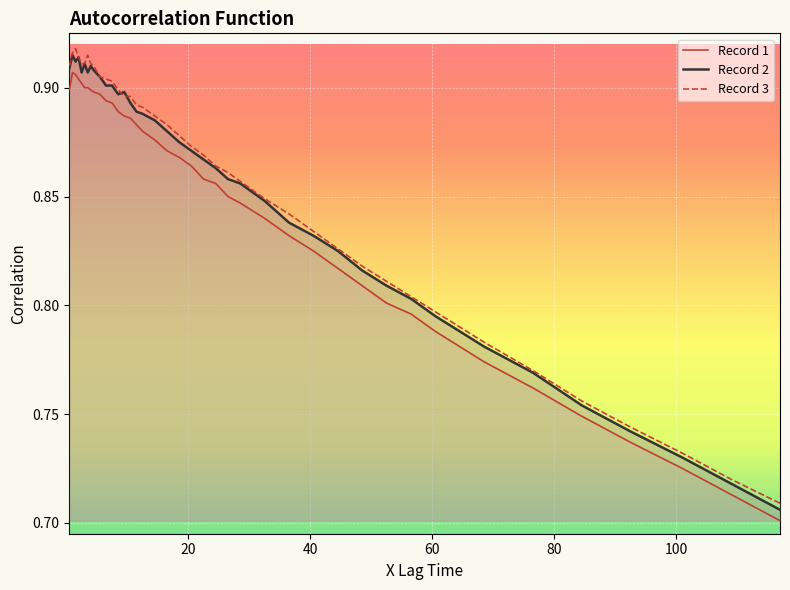

Rank the series by their maximum value, from highest to lowest.

Record 3, Record 2, Record 1